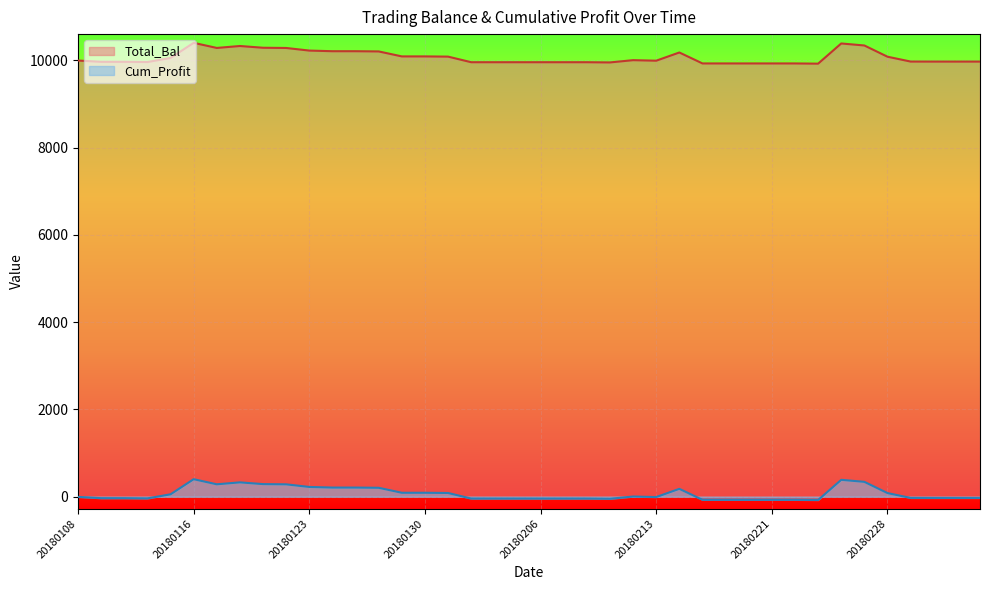

The value of Total_Bal at 20180117 is 10283.5. True or false?

True